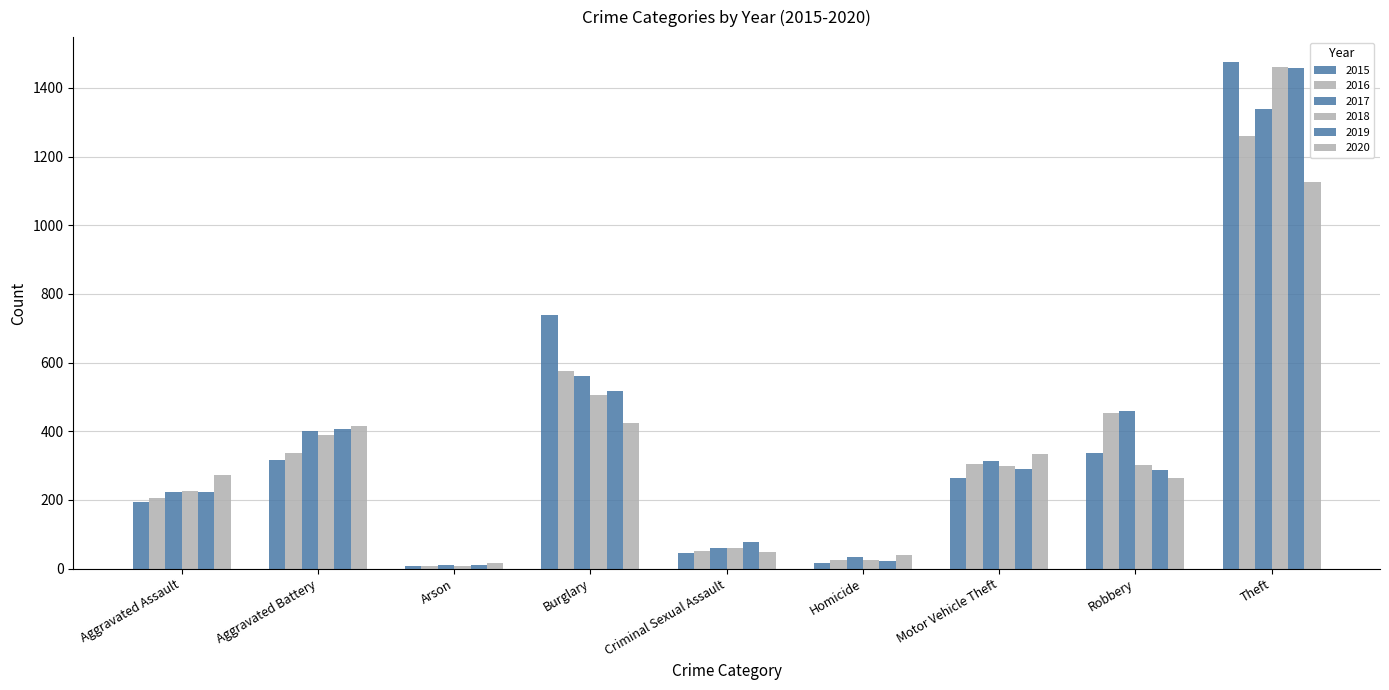

How many values in the 2015 series are below 263?

4